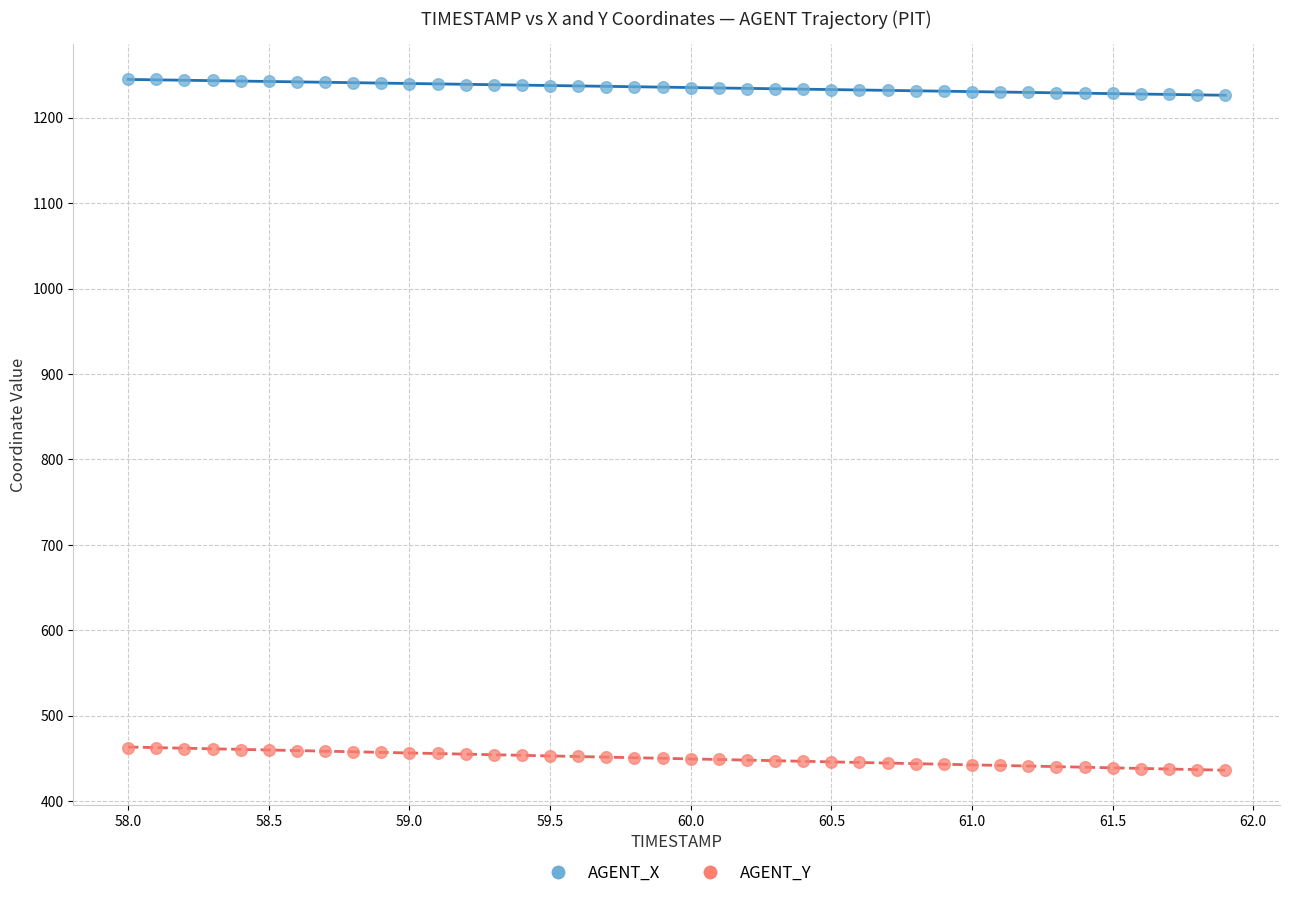

Across all data points, what is the range of X values (max minus min)?

3.9